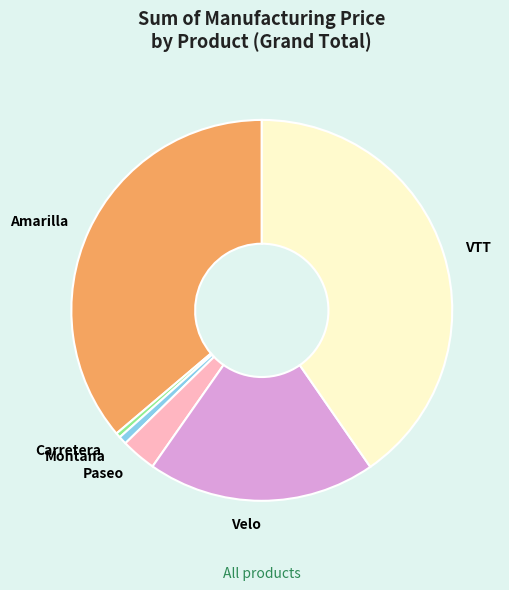

Combined, do Montana and Paseo account for over 50%?

No